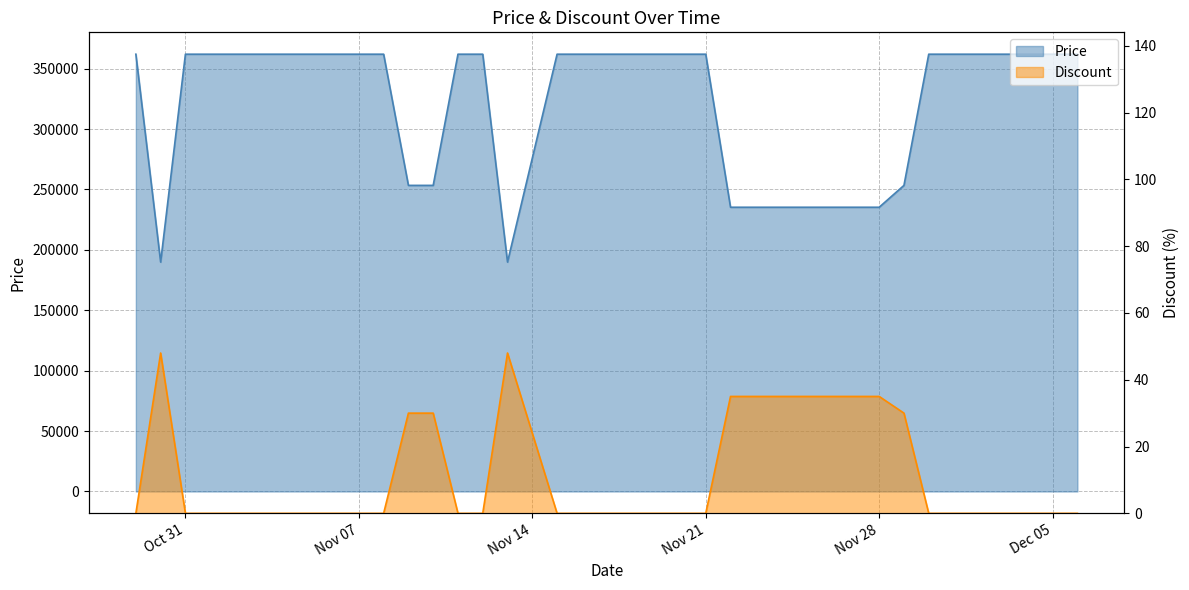

Between 2023-11-19 and 2023-12-03, which series saw the biggest shift?

Price